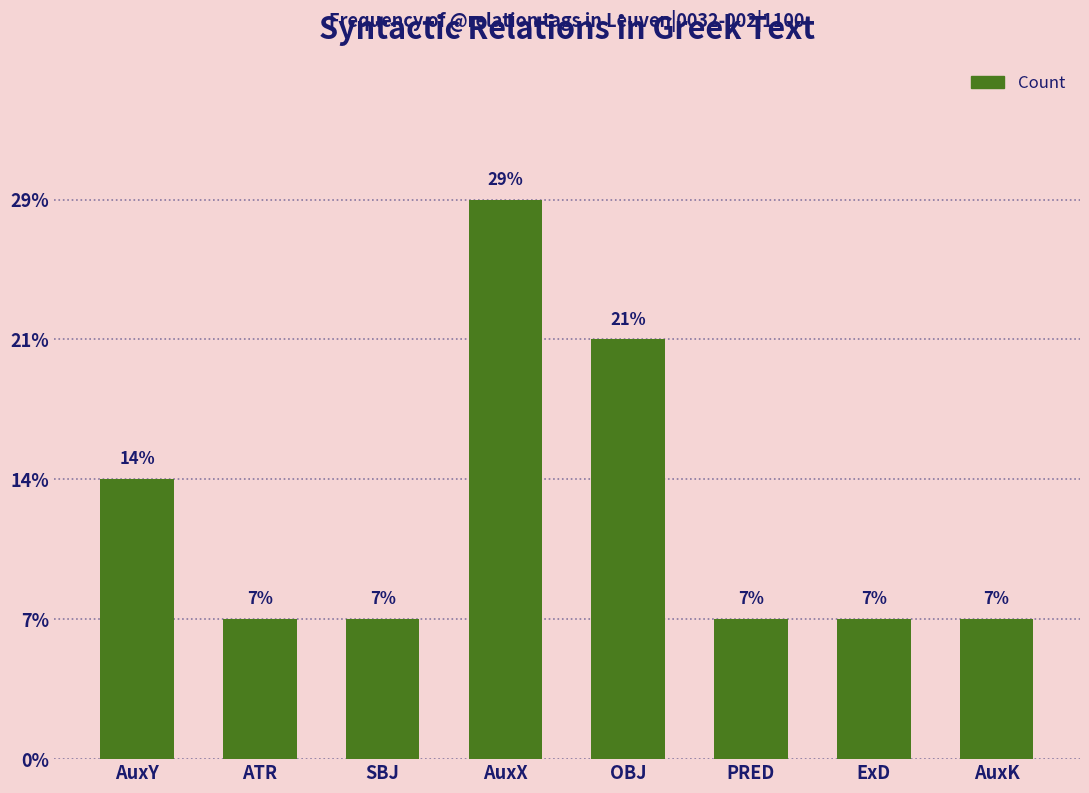

Does the chart contain any negative values?

No